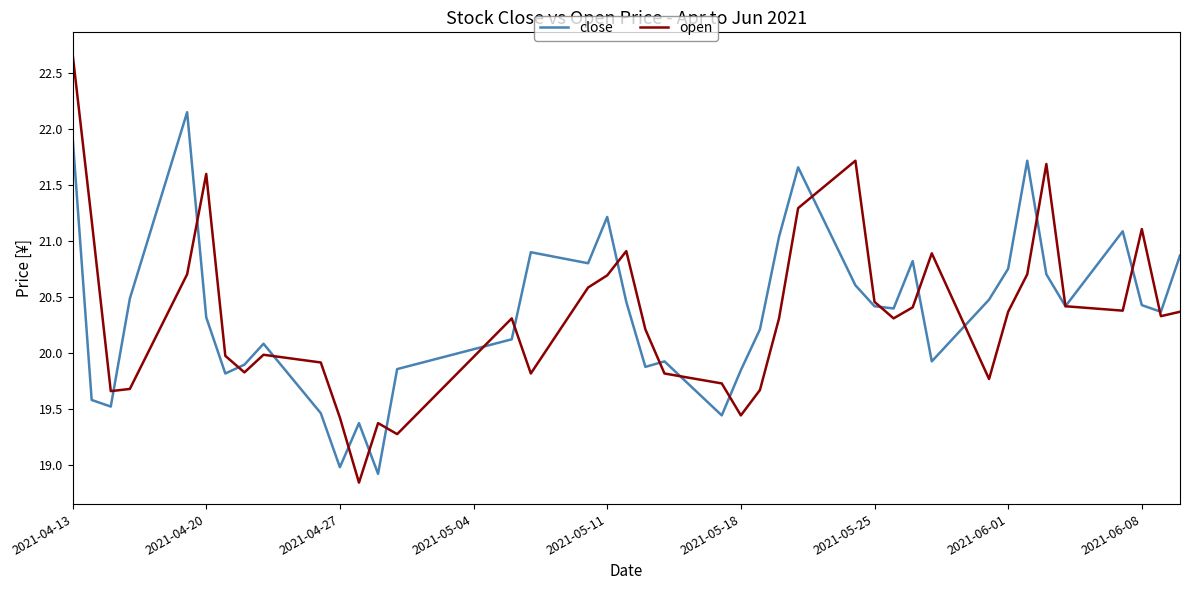

Rank the series by their maximum value, from lowest to highest.

close, open